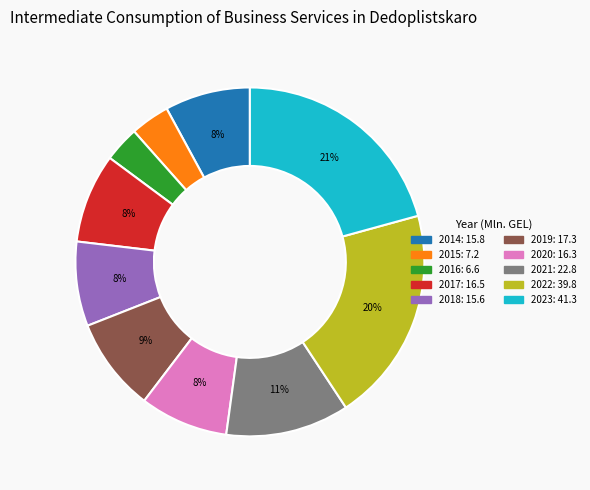

Count the number of slices in the pie.

10